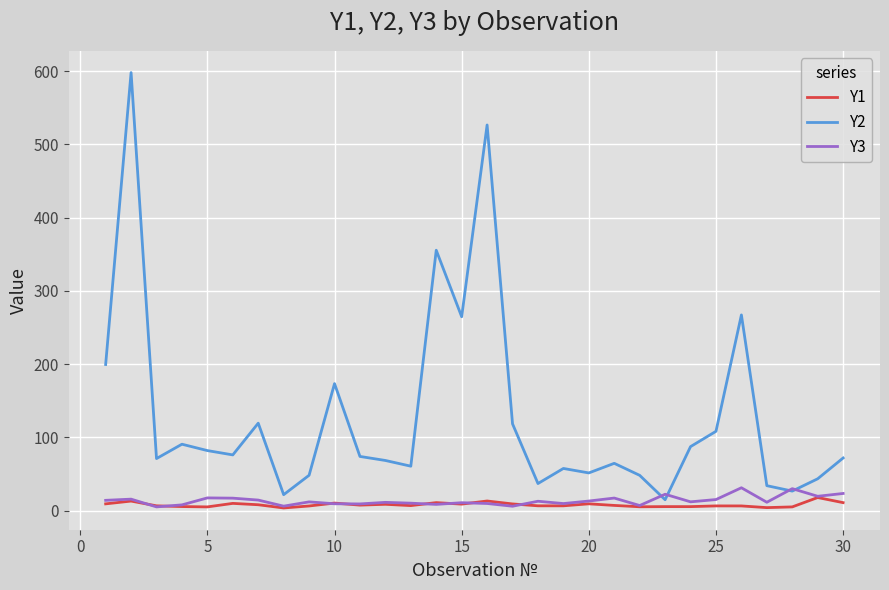

At how many categories does at least one series exceed 232?

5